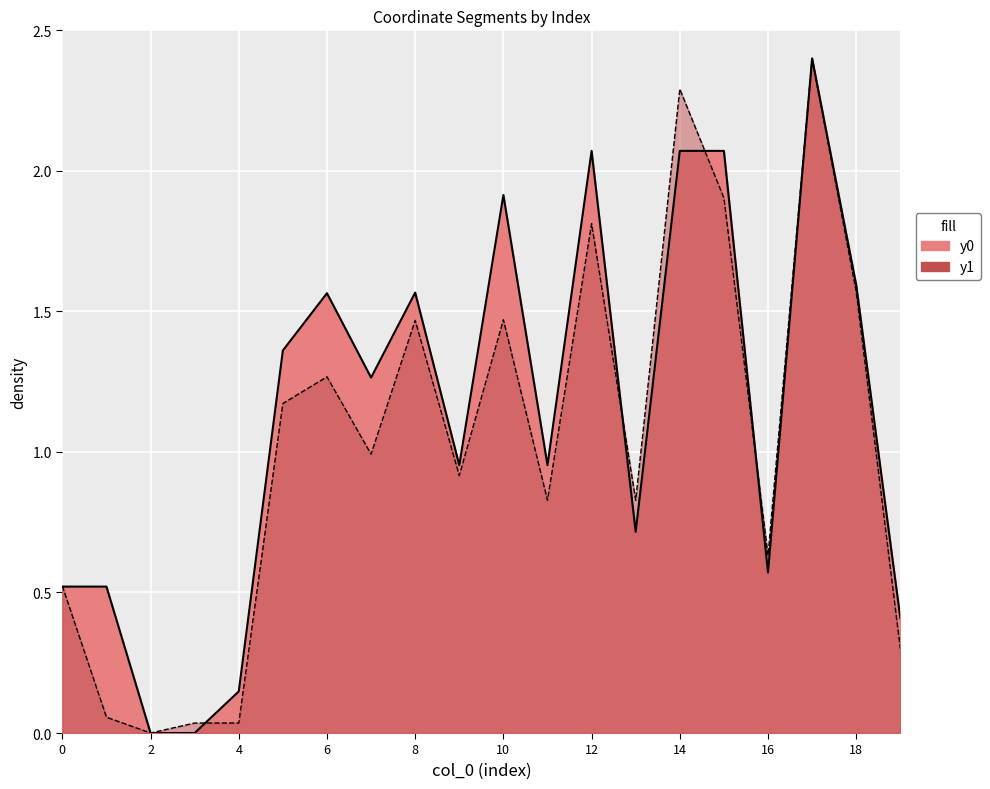

What is the difference between the second highest and second lowest values in the y1 series?

2.3